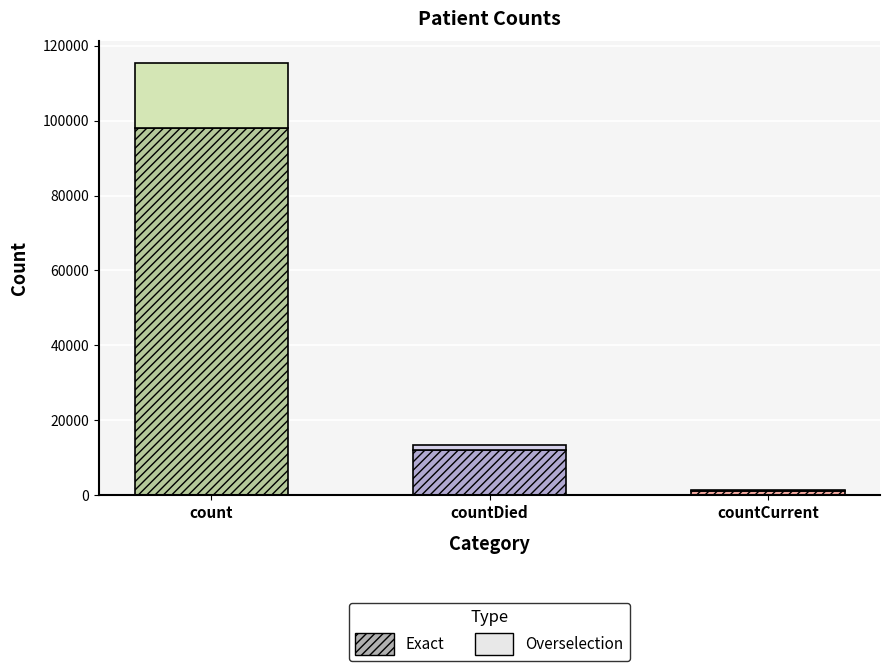

How many bars are there in total?

5